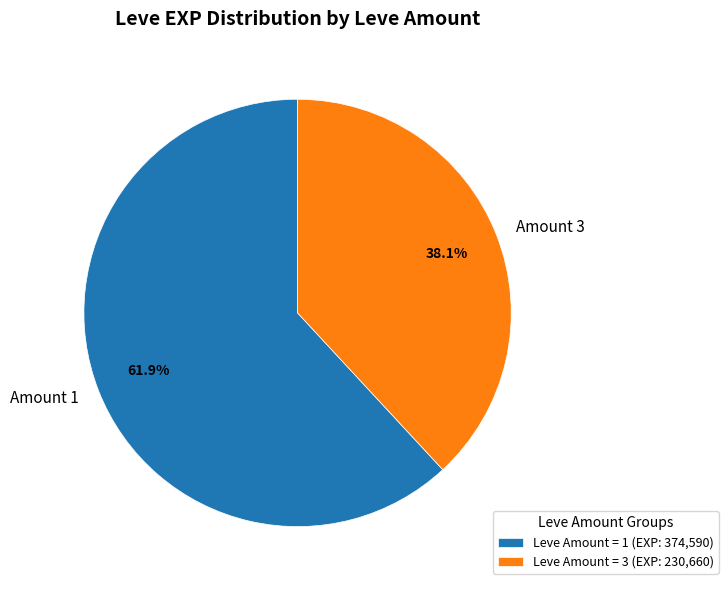

Between Amount 1 and Amount 3, which is larger?

Amount 1